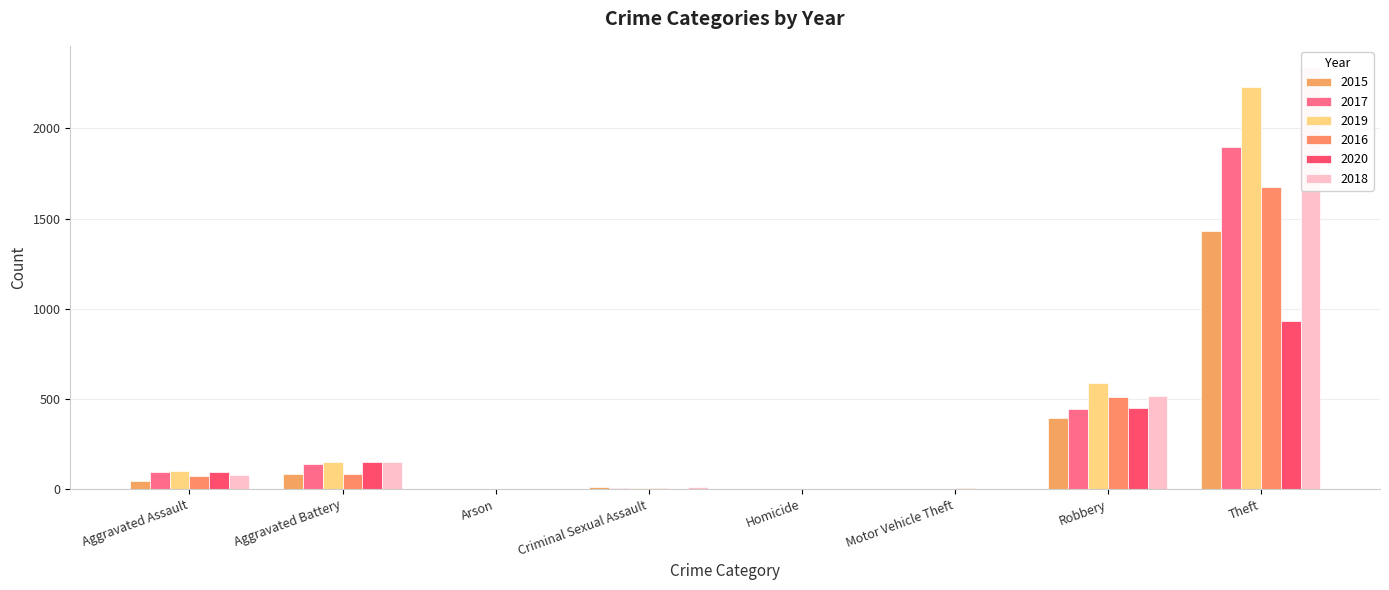

How many distinct data groups are displayed?

6